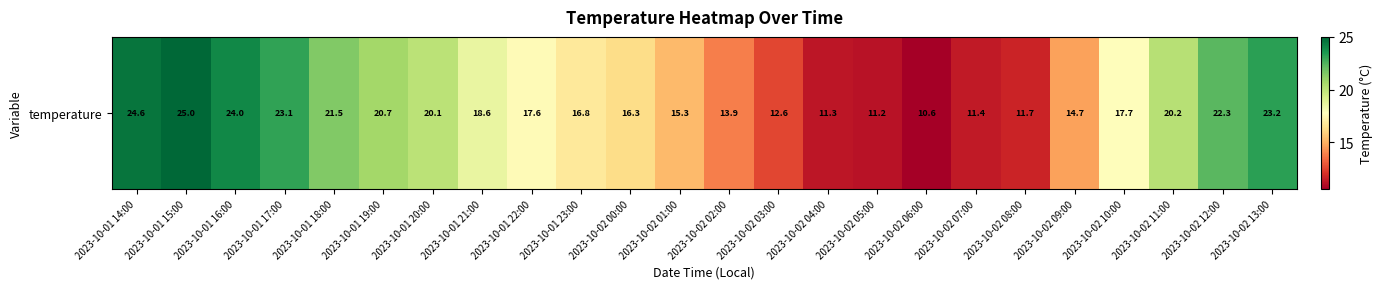

Rank the categories by value from highest to lowest.

2023-10-01 15:00, 2023-10-01 14:00, 2023-10-01 16:00, 2023-10-02 13:00, 2023-10-01 17:00, 2023-10-02 12:00, 2023-10-01 18:00, 2023-10-01 19:00, 2023-10-02 11:00, 2023-10-01 20:00, 2023-10-01 21:00, 2023-10-02 10:00, 2023-10-01 22:00, 2023-10-01 23:00, 2023-10-02 00:00, 2023-10-02 01:00, 2023-10-02 09:00, 2023-10-02 02:00, 2023-10-02 03:00, 2023-10-02 08:00, 2023-10-02 07:00, 2023-10-02 04:00, 2023-10-02 05:00, 2023-10-02 06:00